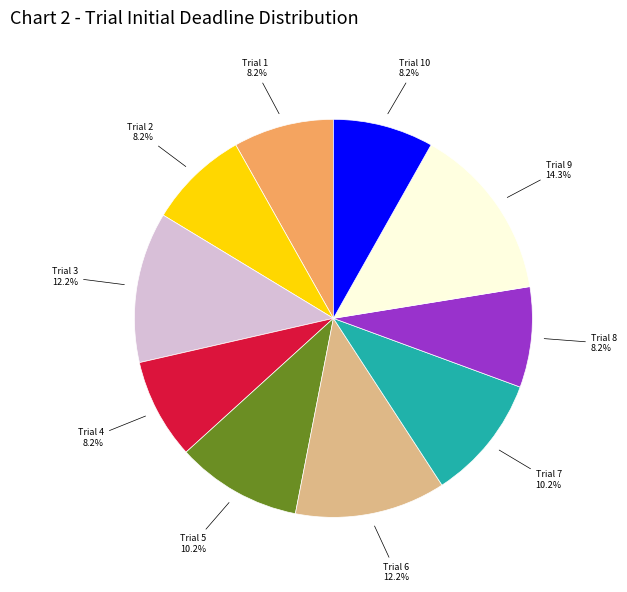

What percentage do Trial 5 and Trial 2 together represent?

18.4%